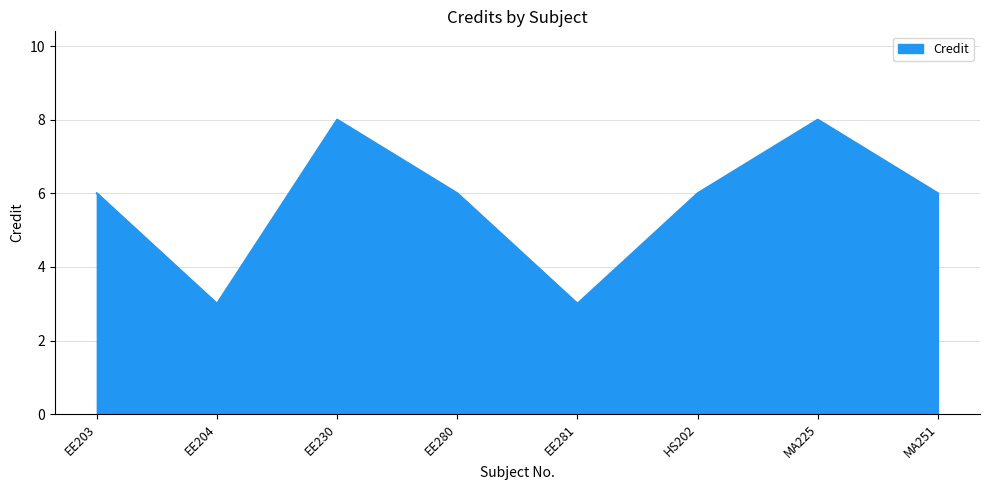

The value at MA225 is 11. True or false?

False